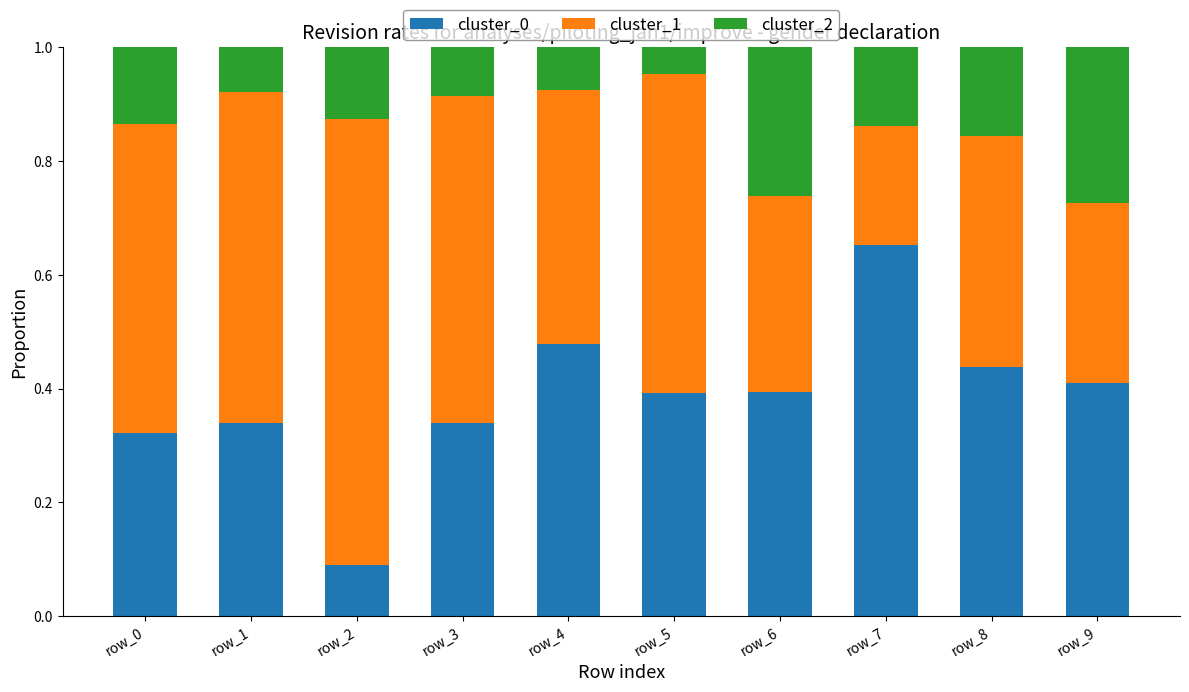

Is it true that cluster_0 equals 0.6 at row_5?

False